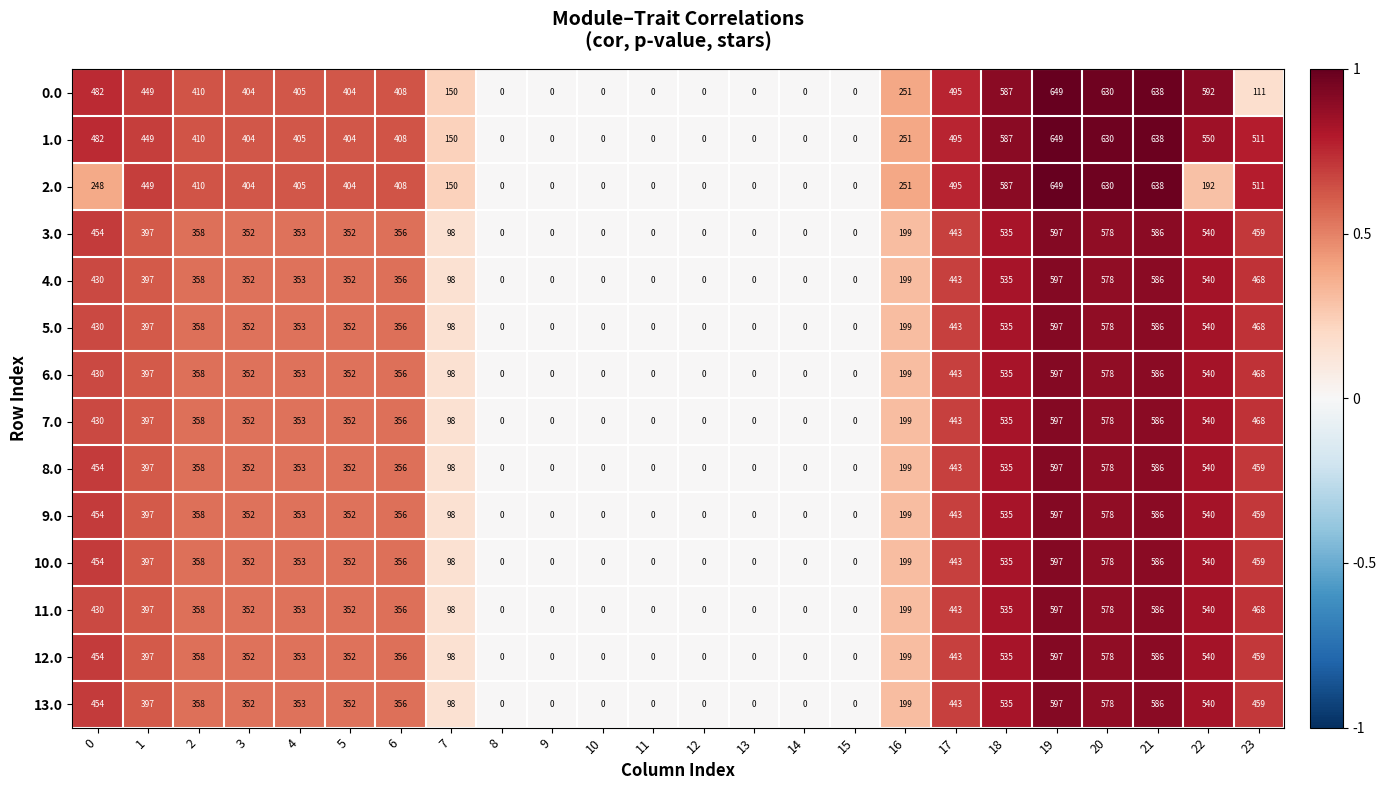

What value does the 1.0 series have at 17?

495